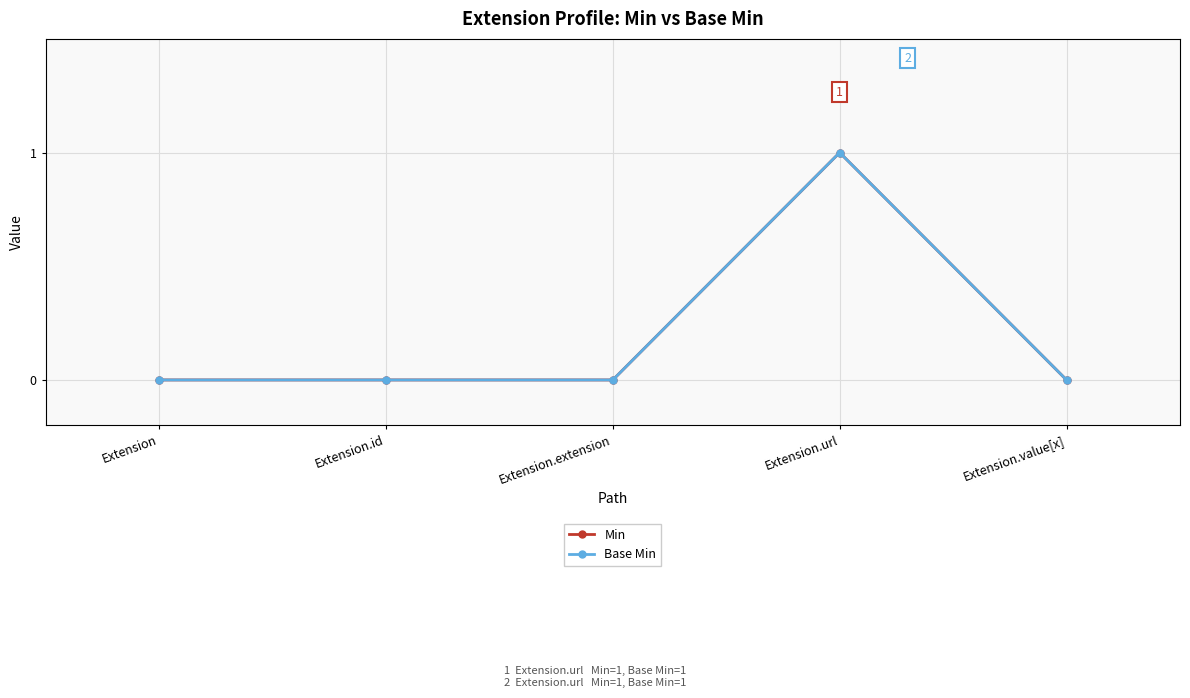

Is this an area chart (filled region under the line)?

No